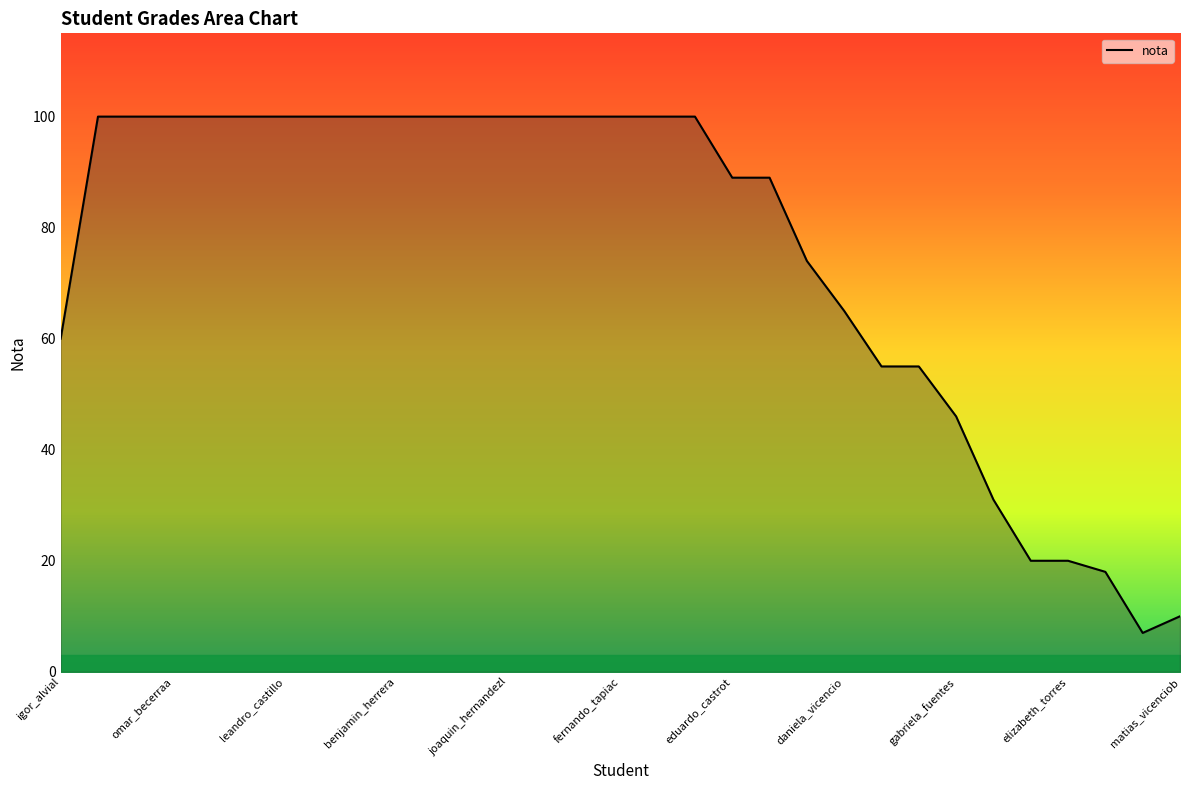

What is the average value?

75